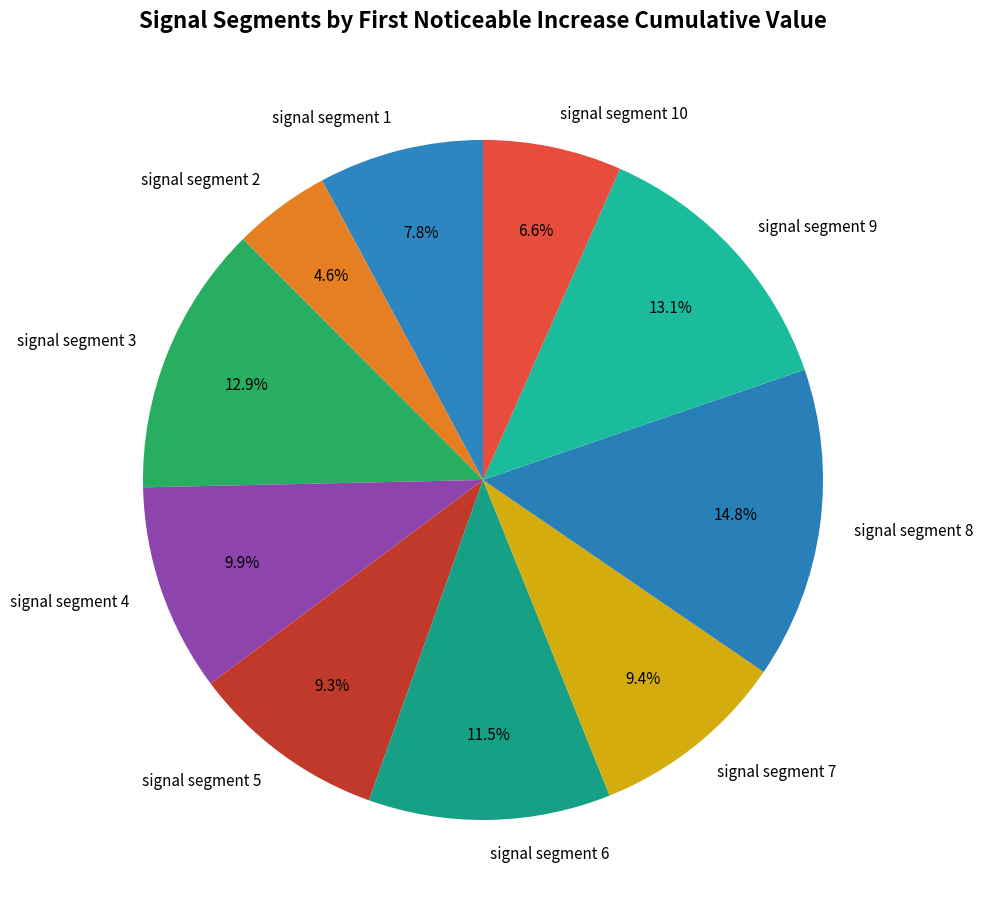

Which category has the smallest portion of the pie?

signal segment 2